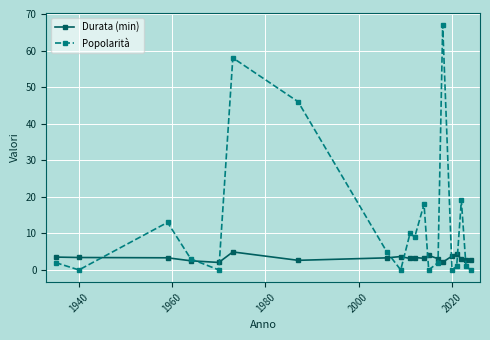

In Popolarità, how many points are higher than both neighbors (excluding endpoints)?

6